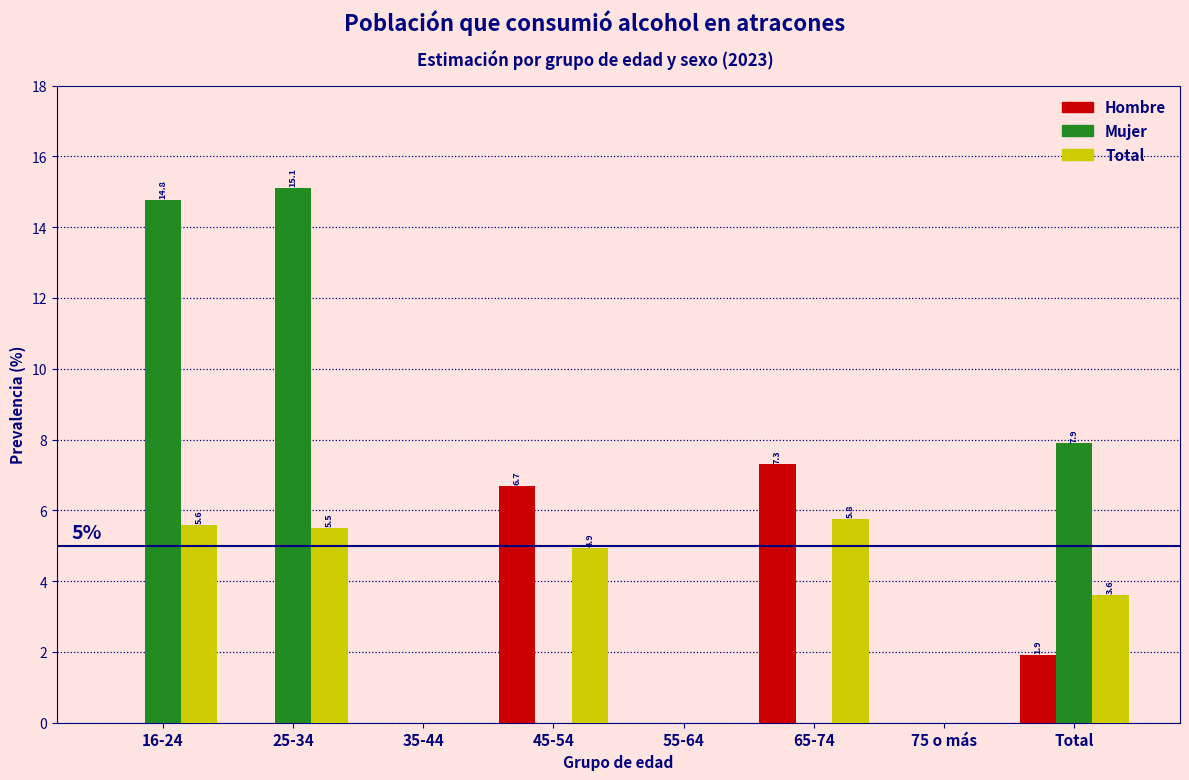

Reading left to right, transcribe all the data shown in this chart.

Hombre: 16-24=0.0	25-34=0.0	35-44=0.0	45-54=6.7	55-64=0.0	65-74=7.3	75 o más=0.0	Total=1.9
Mujer: 16-24=14.8	25-34=15.1	35-44=0.0	45-54=0.0	55-64=0.0	65-74=0.0	75 o más=0.0	Total=7.9
Total: 16-24=5.6	25-34=5.5	35-44=0.0	45-54=4.9	55-64=0.0	65-74=5.8	75 o más=0.0	Total=3.6